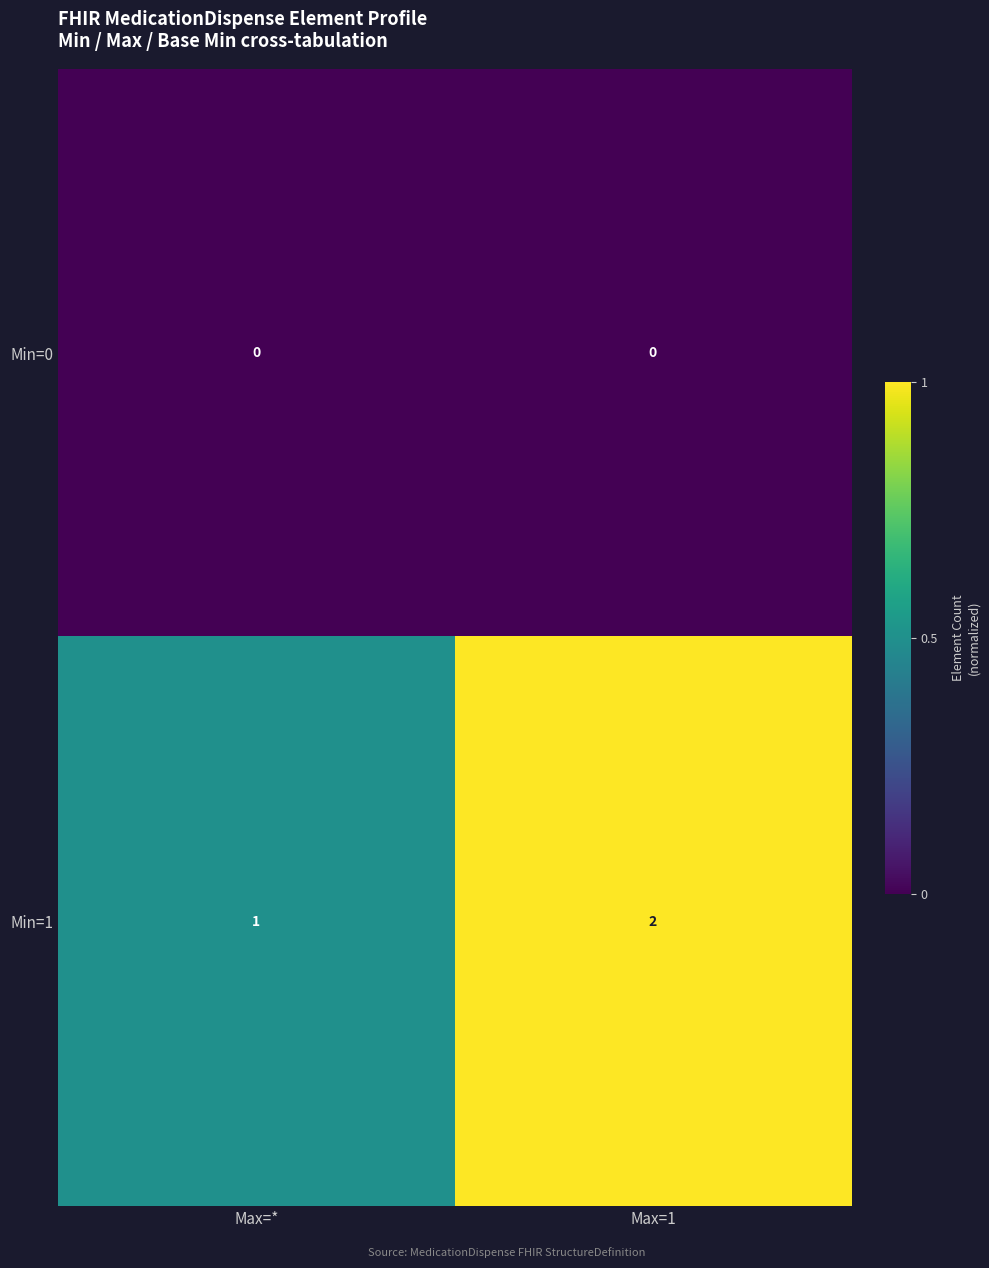

Which series has the largest total across all categories?

Min=1